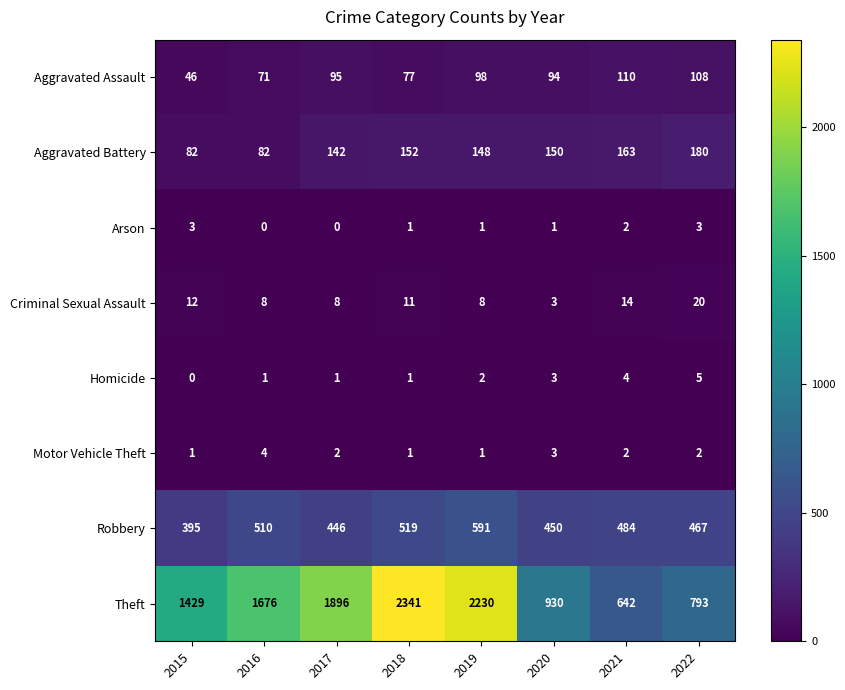

What is the total value across all series at 2015?

1968